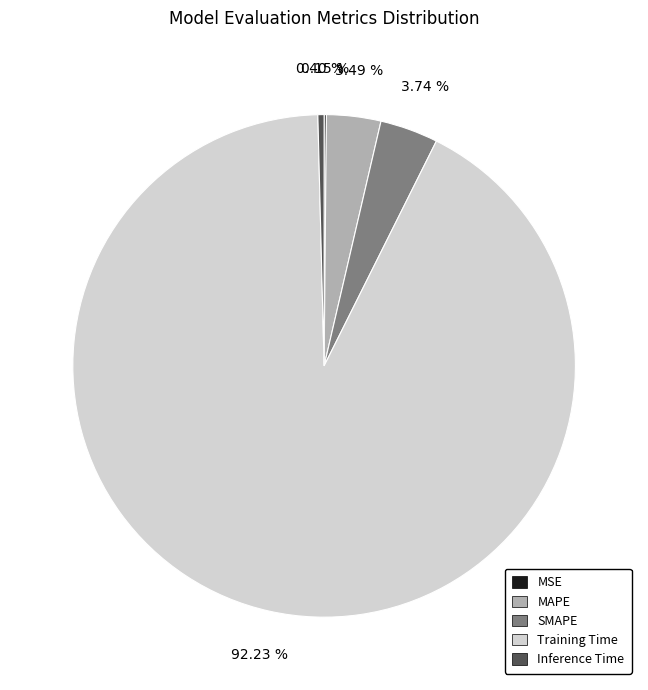

Between MAPE and Training Time, which is larger?

Training Time